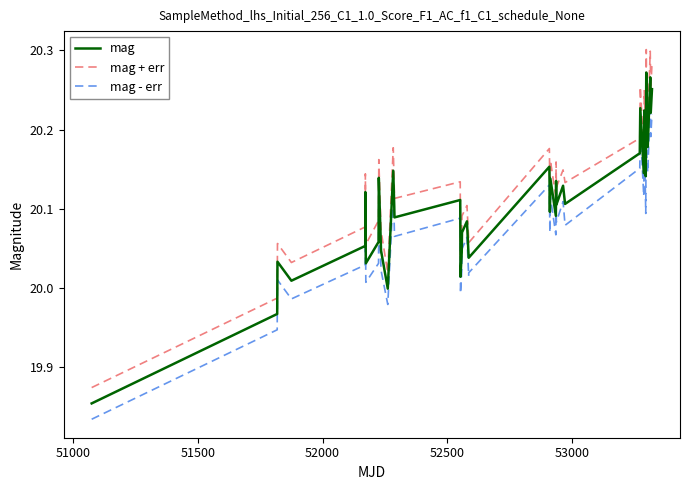

Rank the series by their average value, from highest to lowest.

mag + err, mag, mag - err